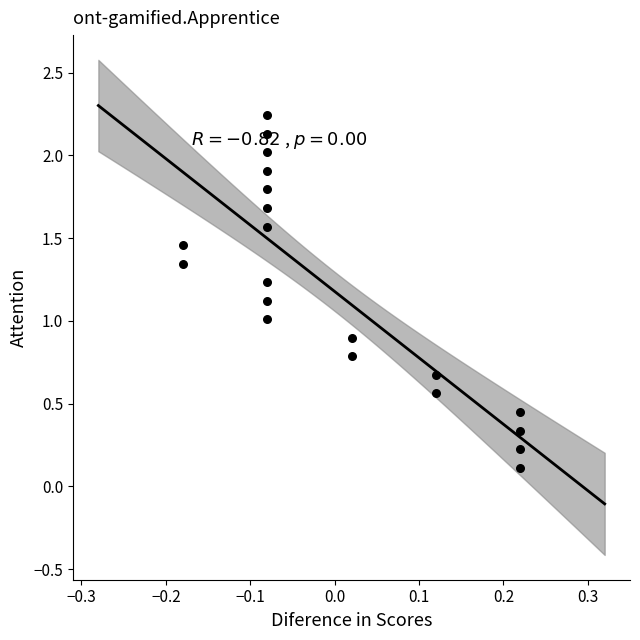

What is the range of Y values (max minus min)?

2.1